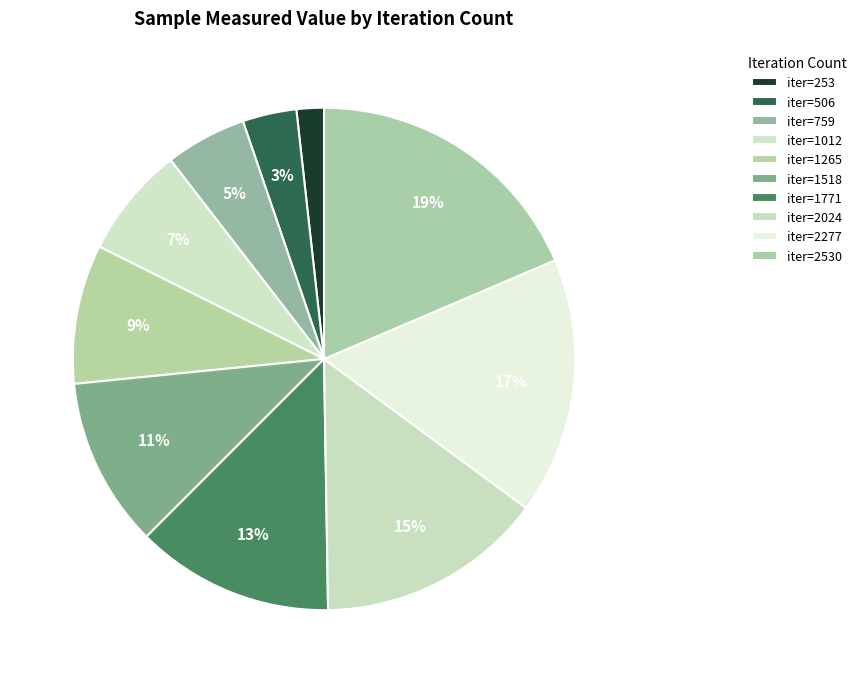

Which category has the biggest portion of the pie?

iter=2530